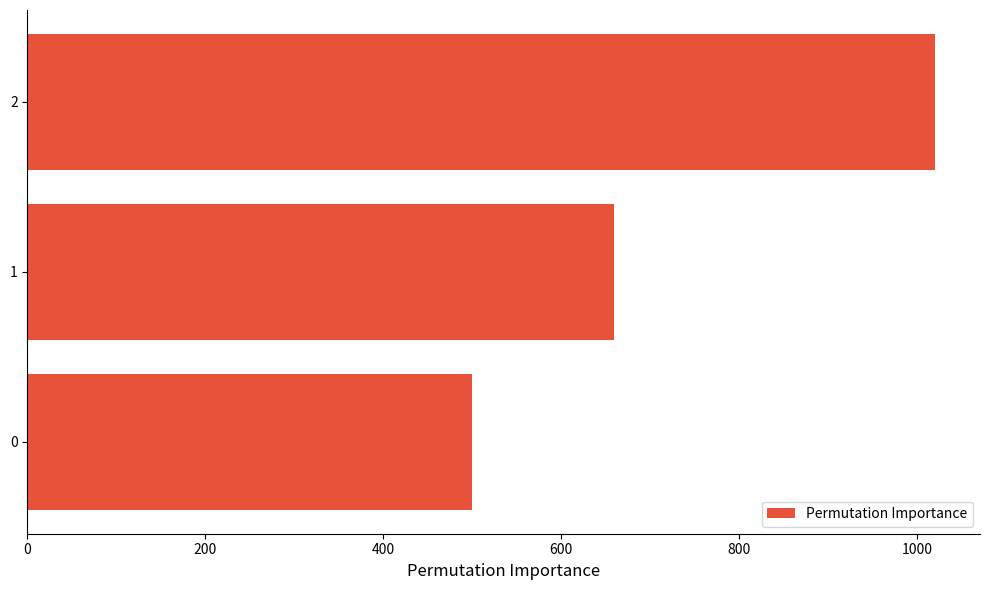

How many values are between 500 and 1020?

3